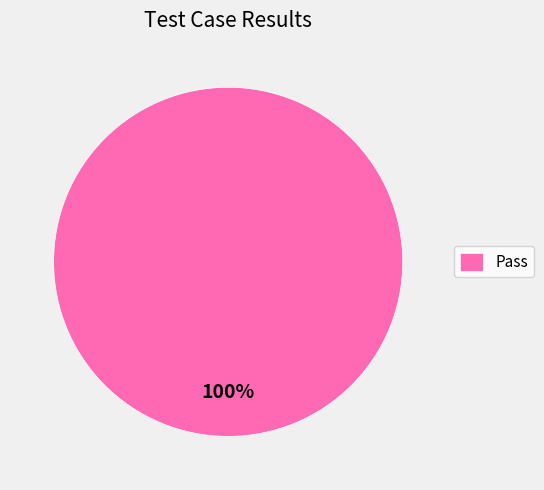

Is it true that Pass is 93% of the pie?

False